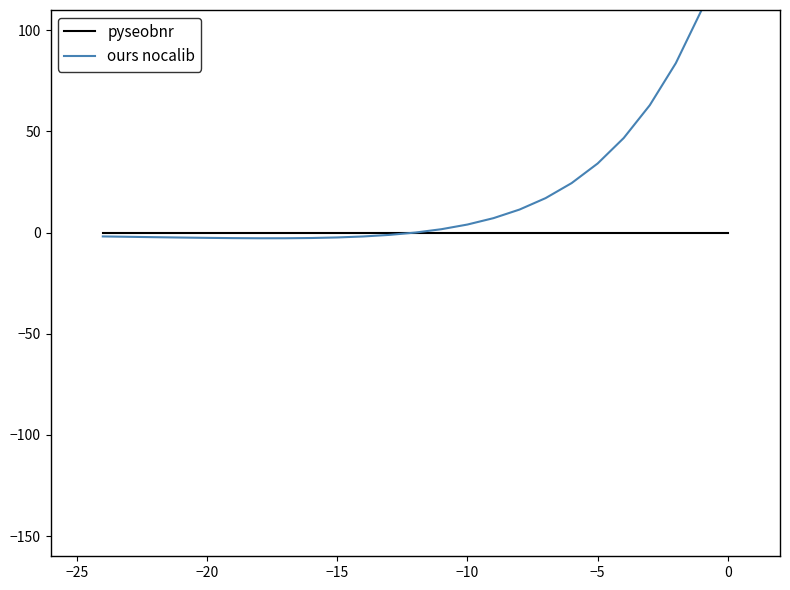

Rank the series at −15 from lowest to highest value.

ours nocalib, pyseobnr